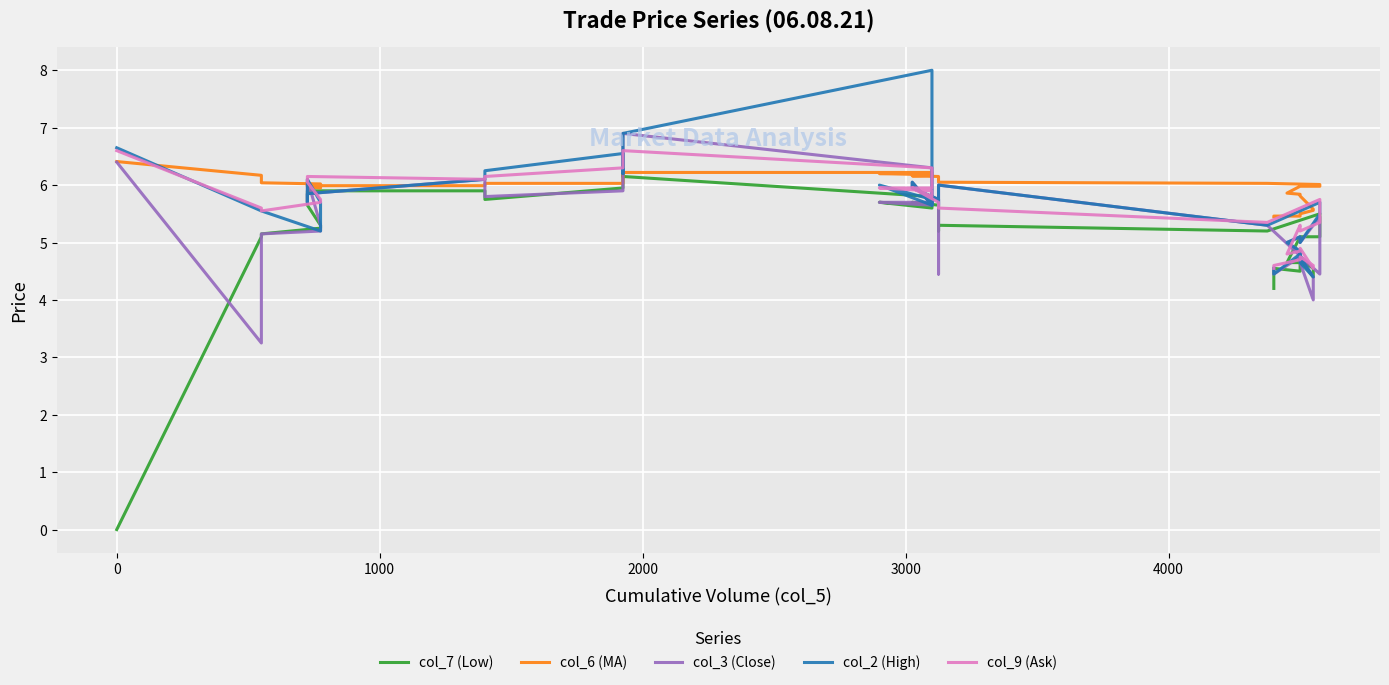

What are all the series names shown in the legend?

col_7 (Low), col_6 (MA), col_3 (Close), col_2 (High), col_9 (Ask)